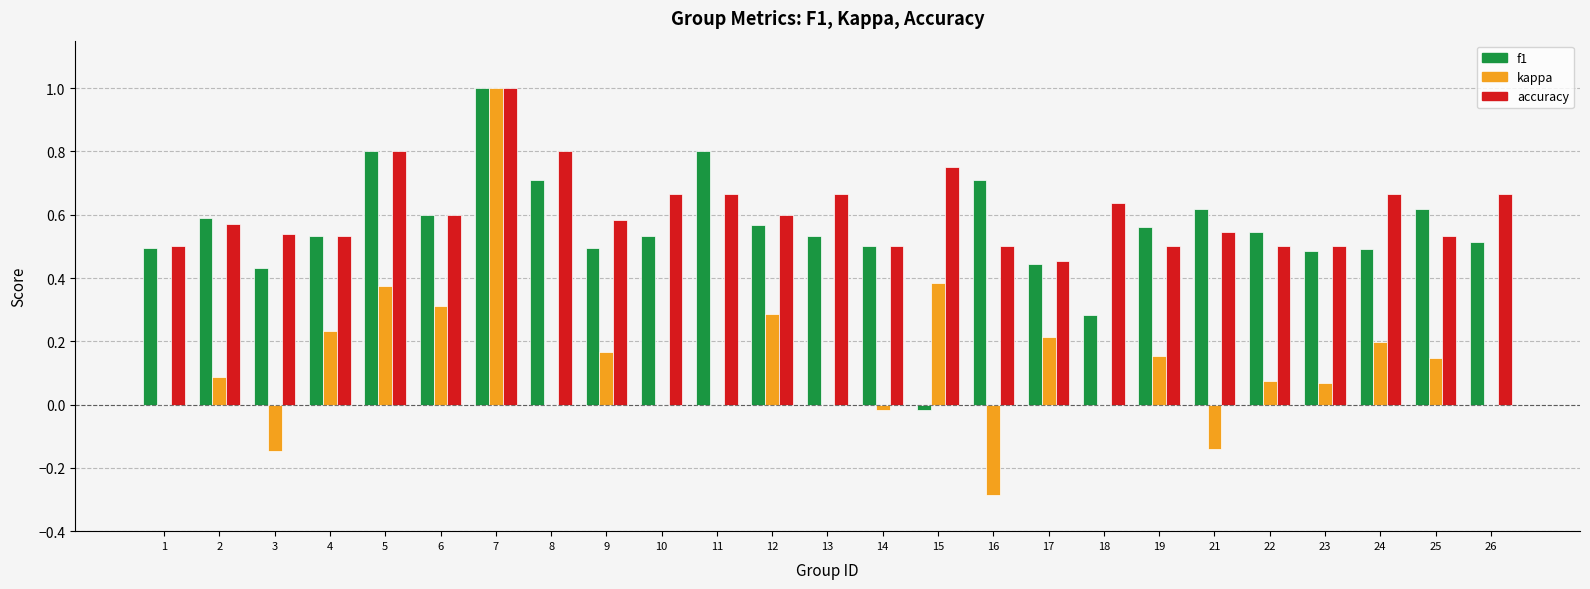

What is the total value across all series at 7?

3.0